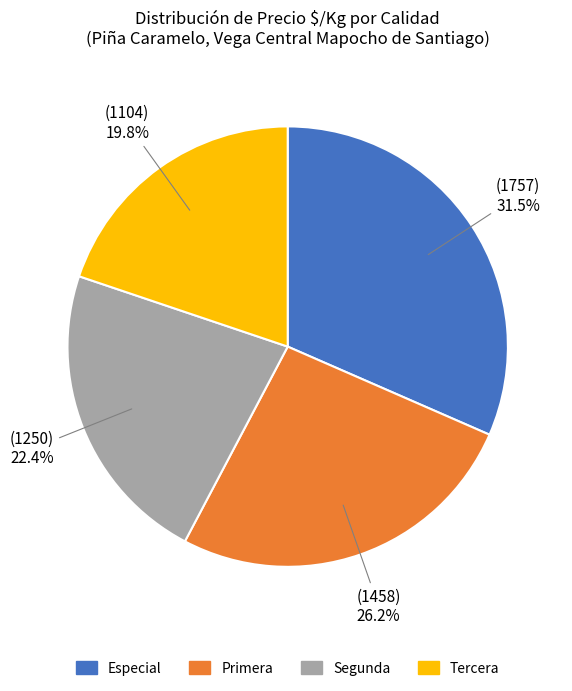

The Primera slice represents 20% of the pie. True or false?

False